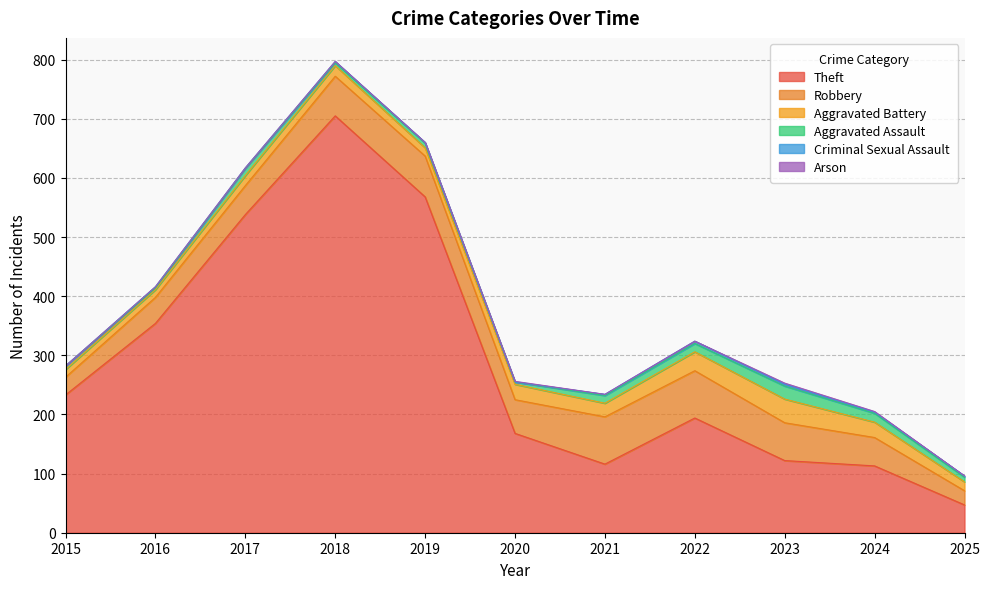

At which category is the sum across all series the highest?

2018